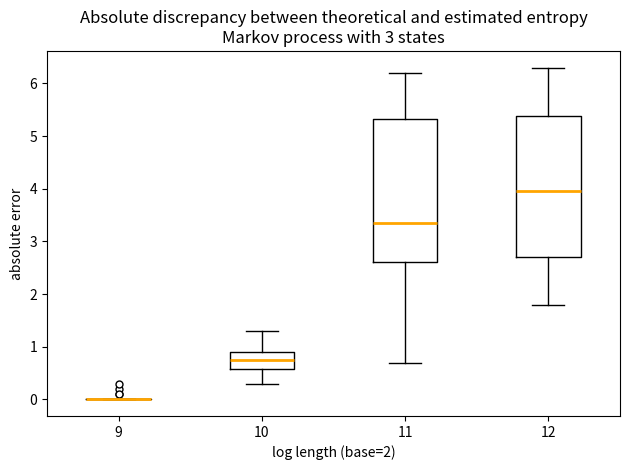

Where does the lower whisker of the box at x = 11 end on the y-axis? The values are not printed on the chart, so give them approximately, as read against the axis.

0.7